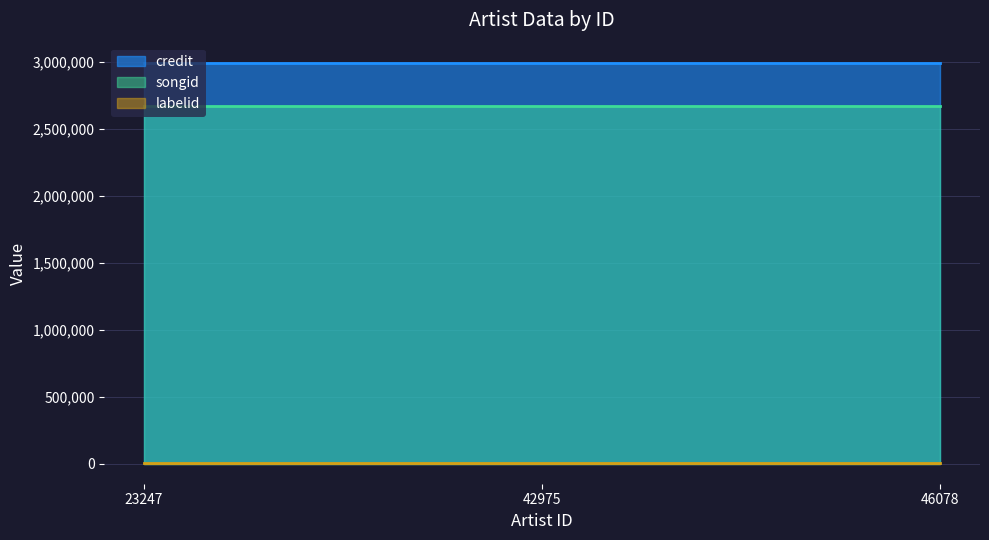

The labelid series shows 1098 at 46078. True or false?

False